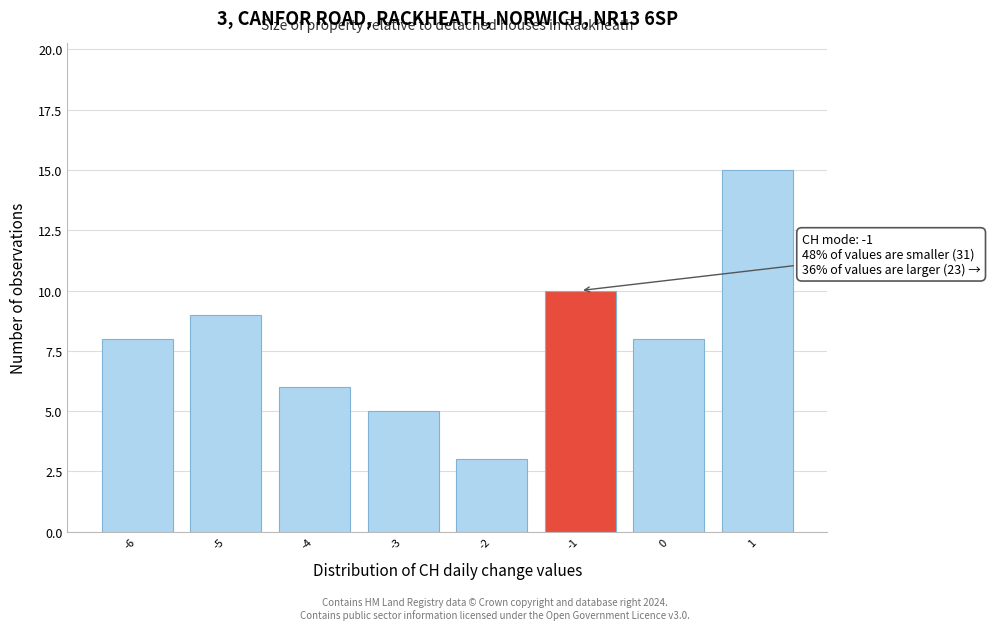

Reading right to left, list all the values displayed in this chart.

15	8	10	3	5	6	9	8